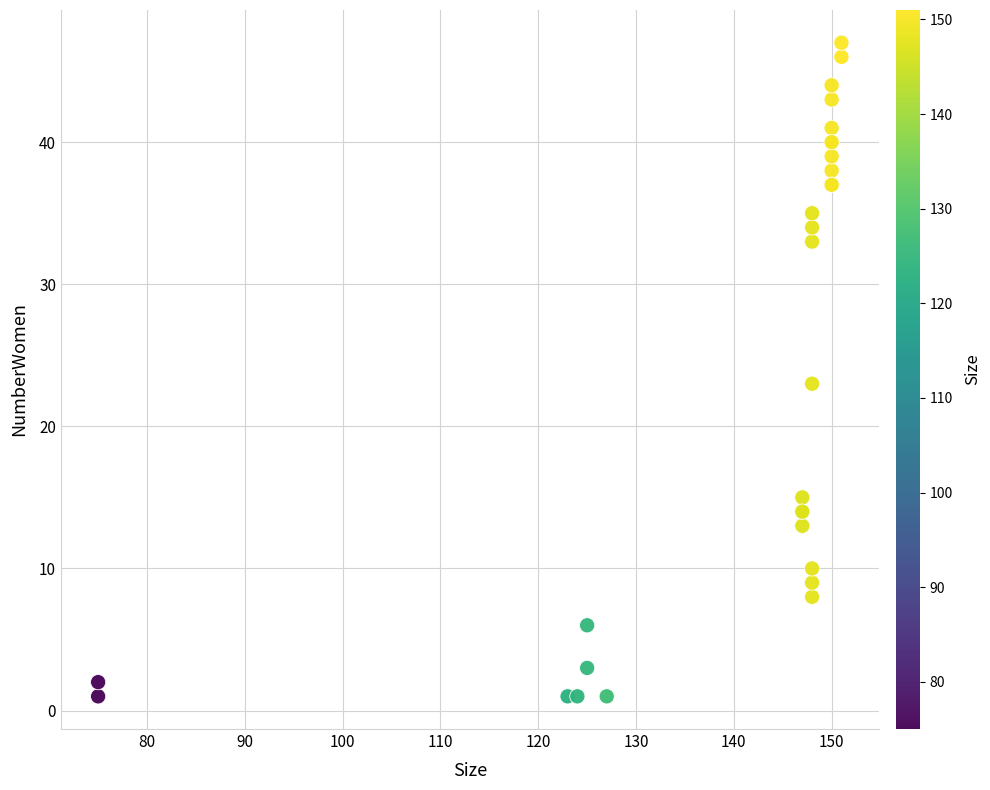

What Y value in the scatter plot is closest to 24?

23